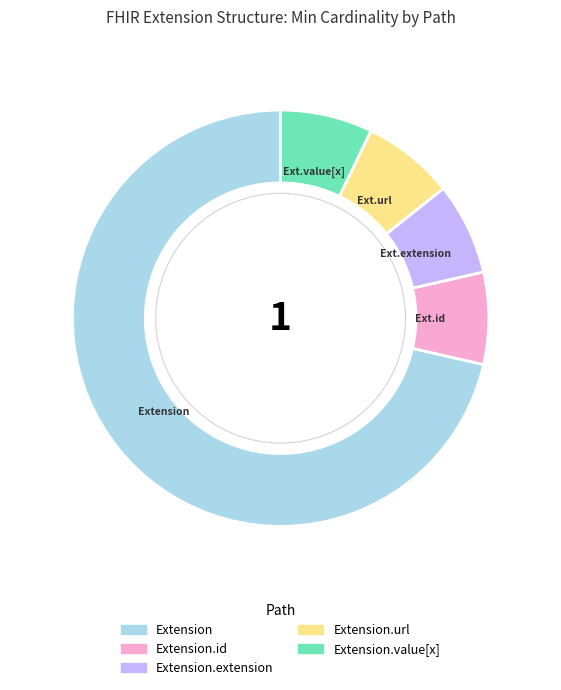

Is there any slice that represents more than half of the pie?

Yes